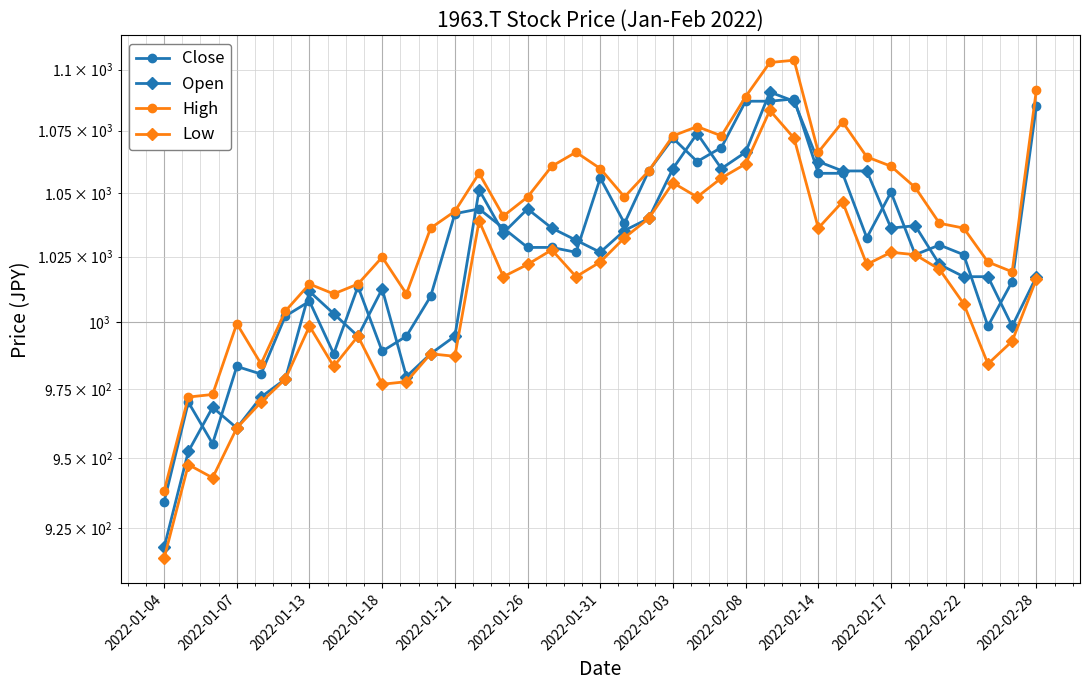

The value of Close at 2022-01-07 is 209.5. True or false?

False